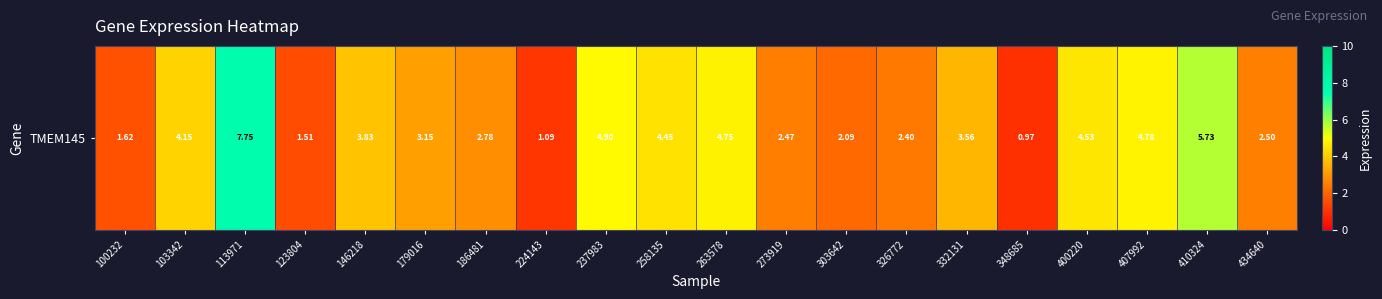

What is the sum of the values at 103342 and 348685?

5.1